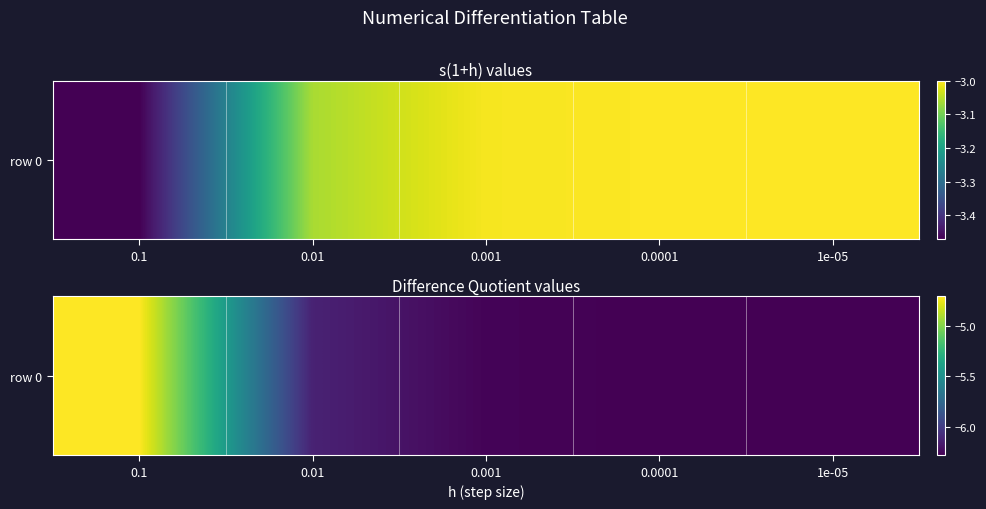

Reading left to right, extract all data points from this chart.

-4.7	-6.1	-6.3	-6.3	-6.3